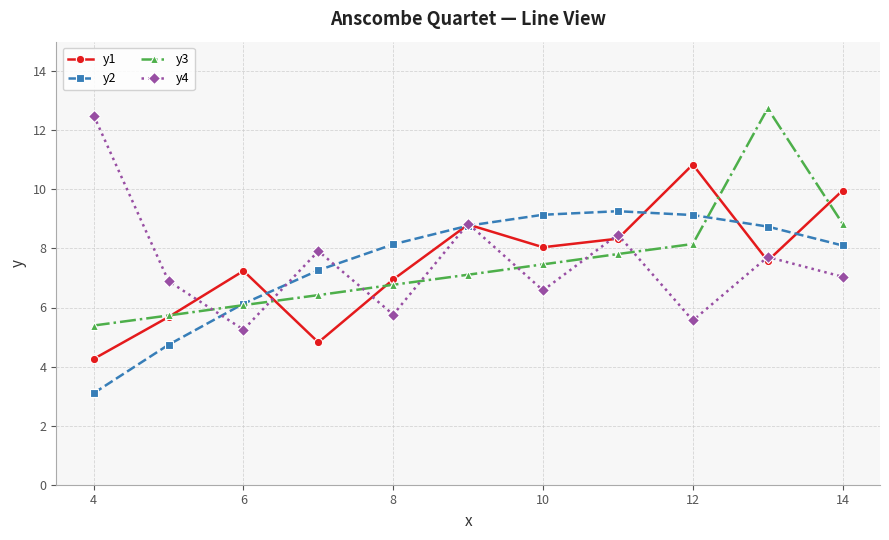

At how many categories does at least one series exceed 5?

11